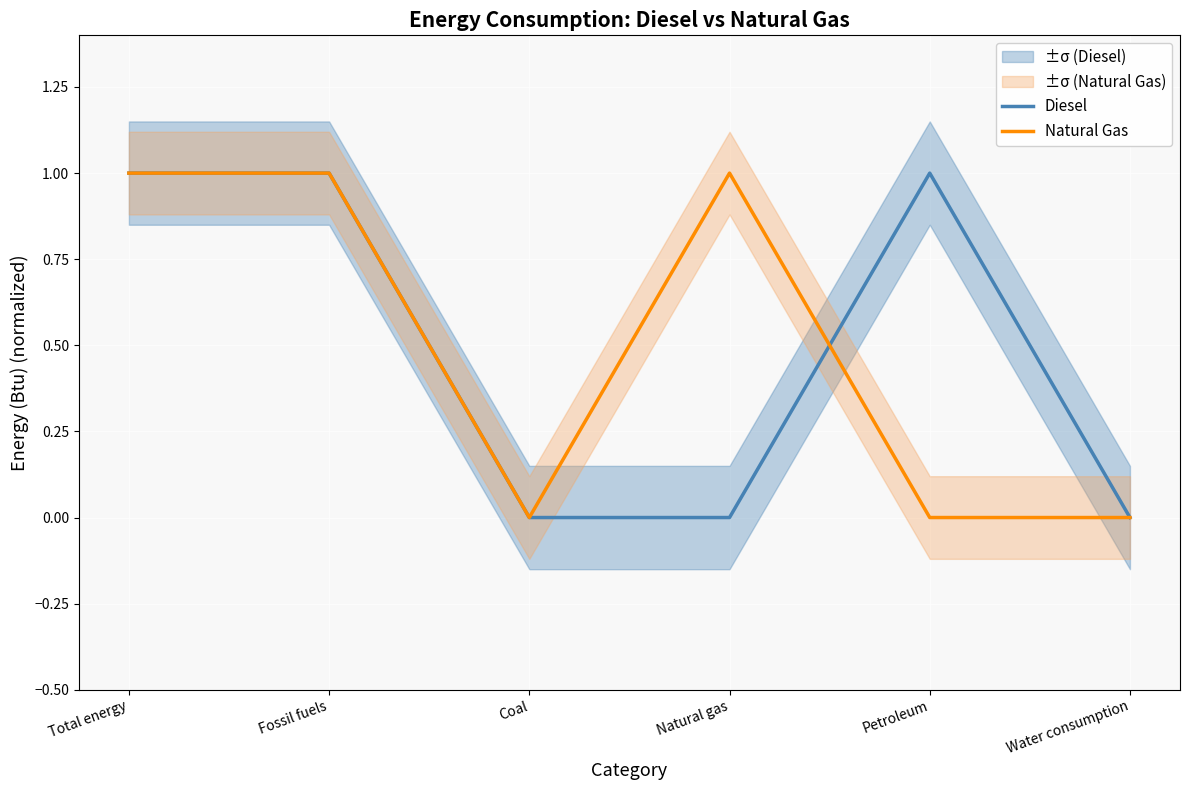

Which series has the largest total across all categories?

Diesel